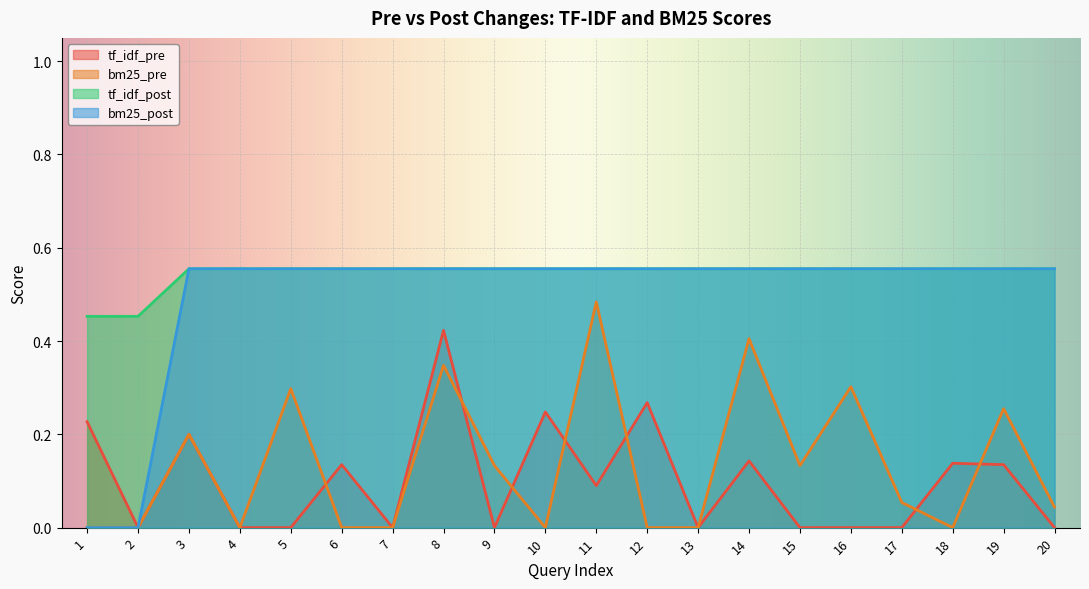

Rank the categories by bm25_post value from highest to lowest.

3, 4, 5, 6, 7, 8, 9, 10, 11, 12, 13, 14, 15, 16, 17, 18, 19, 20, 1, 2